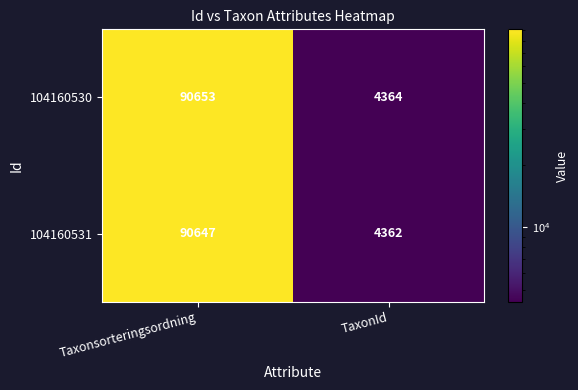

Reading left to right, transcribe all the data shown in this chart.

104160530: Taxonsorteringsordning=90653	TaxonId=4364
104160531: Taxonsorteringsordning=90647	TaxonId=4362